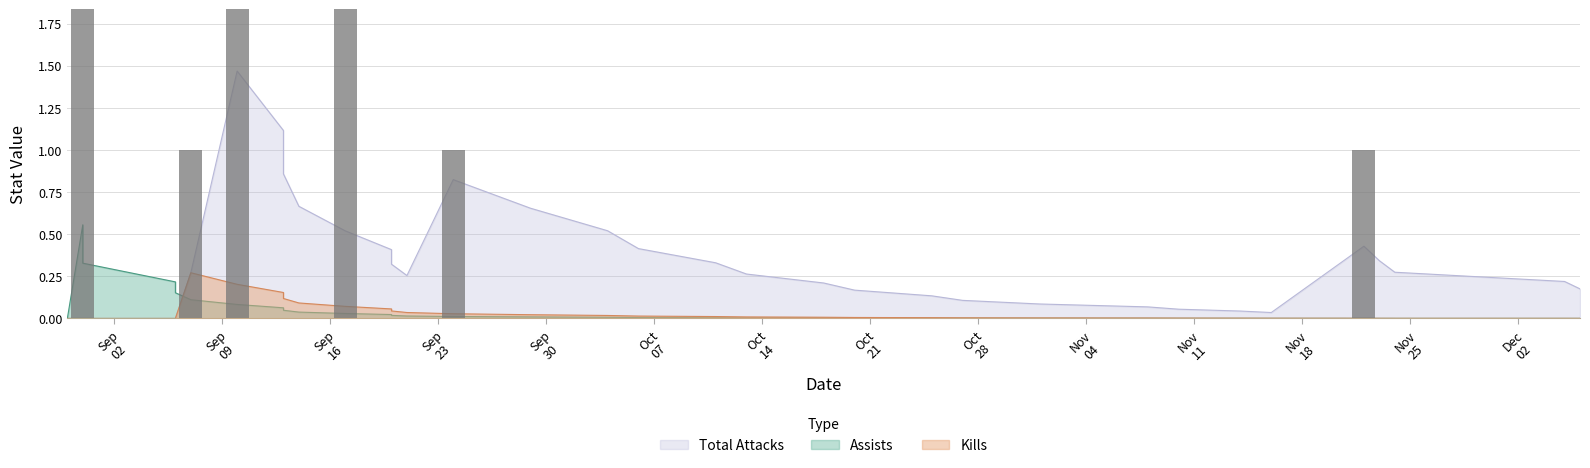

Rank the series by their maximum value, from lowest to highest.

Kills, Assists, Total Attacks